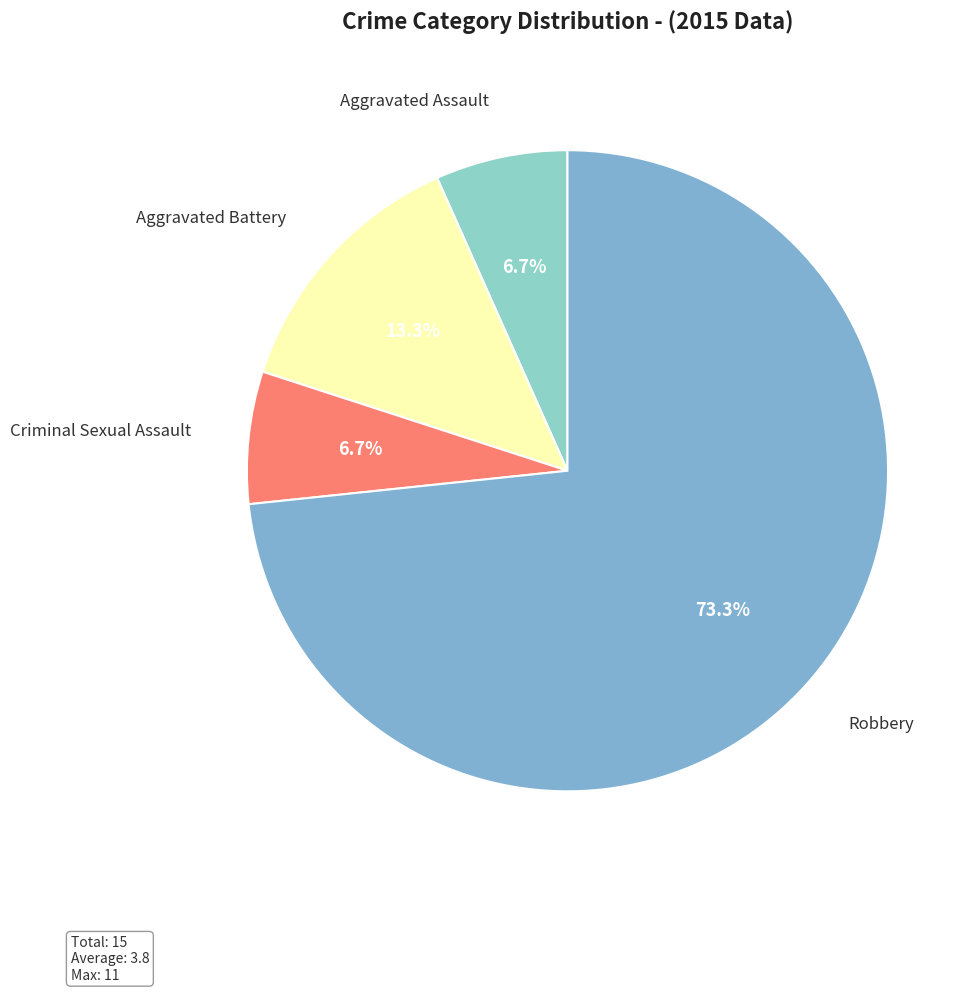

What is the smallest slice in the pie chart?

Aggravated Assault